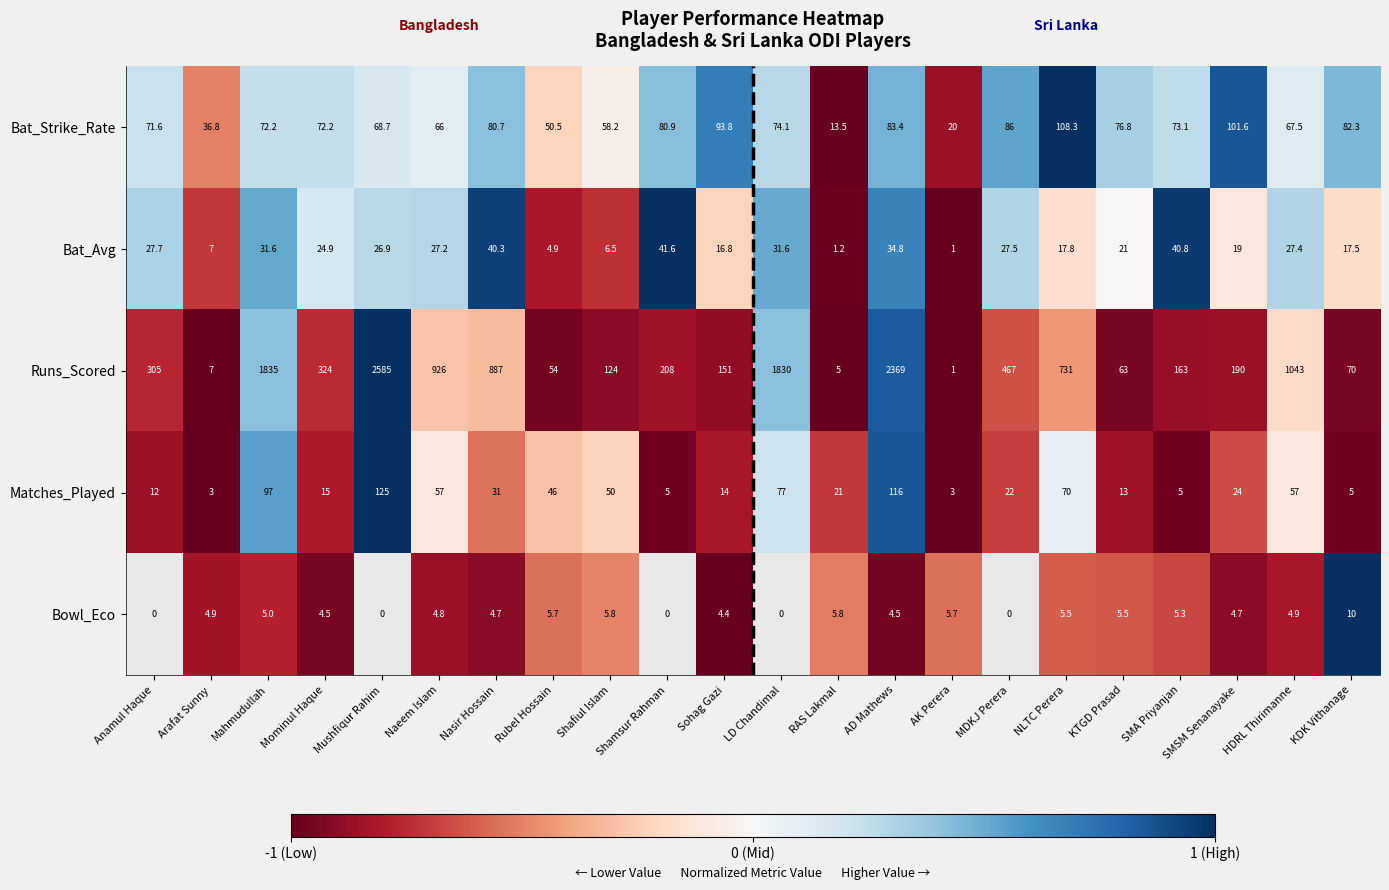

What is the spread (max minus min) of values at Naeem Islam?

921.2